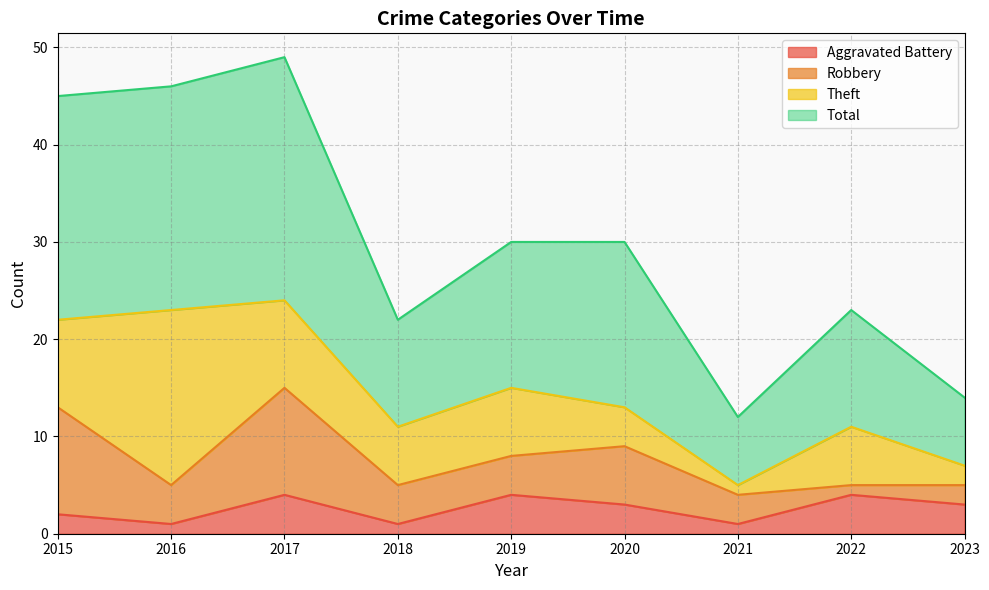

The value of Total at 2022 is 37. True or false?

False